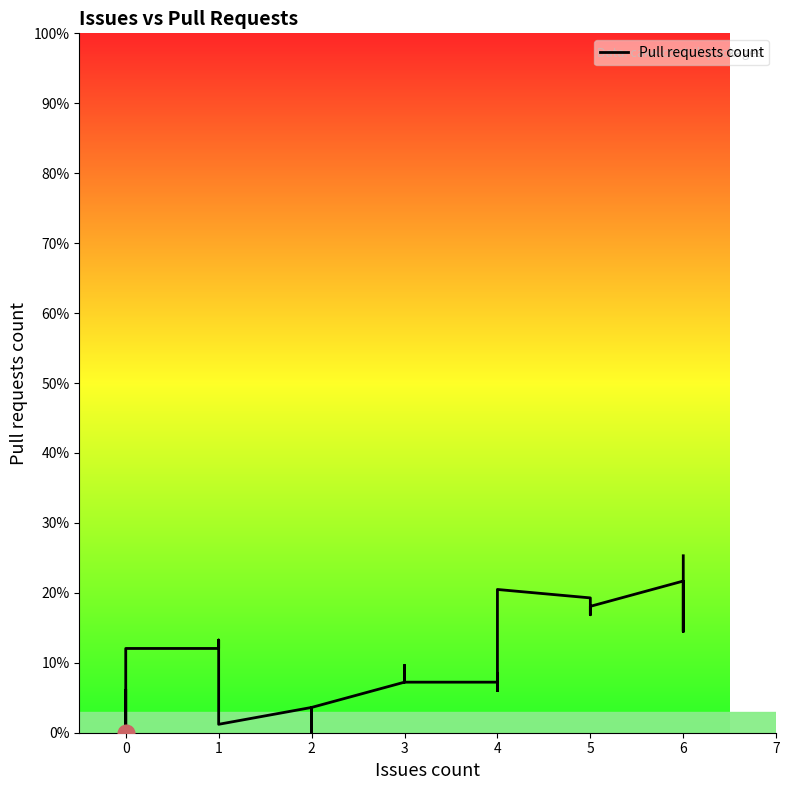

Where does the data first go above 1?

10